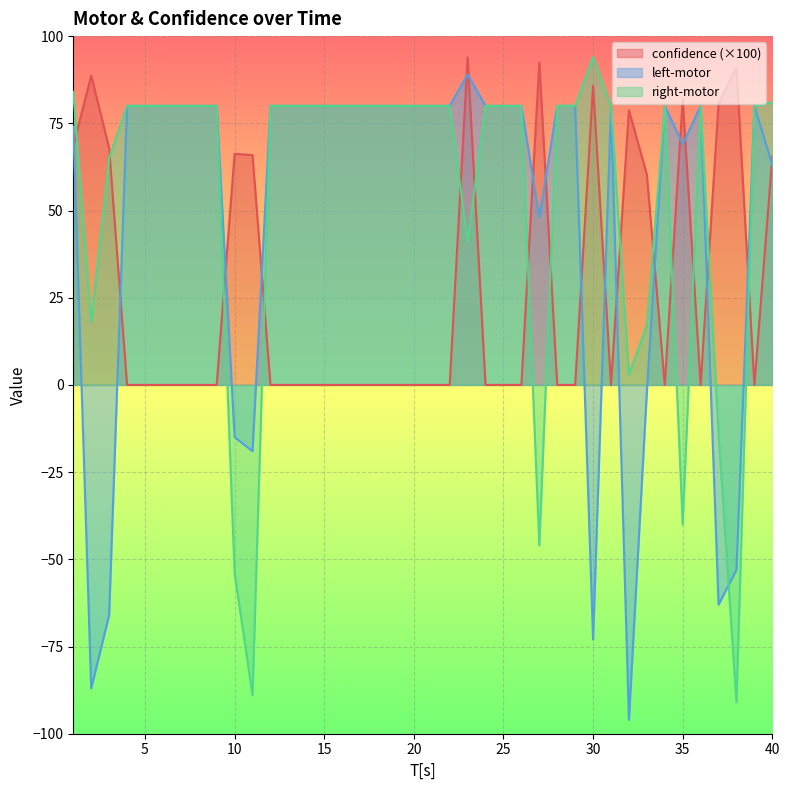

What is the difference between the maximum and minimum values in the left-motor series?

185.0